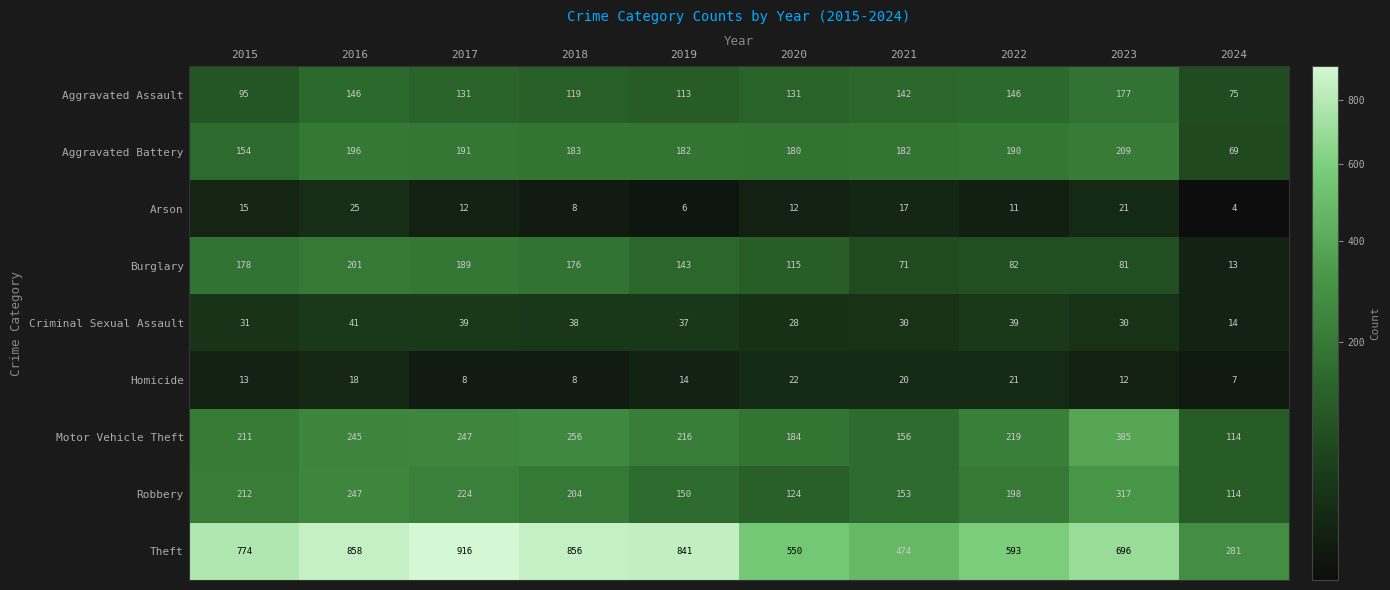

What is the difference between the highest and lowest values at 2019?

835